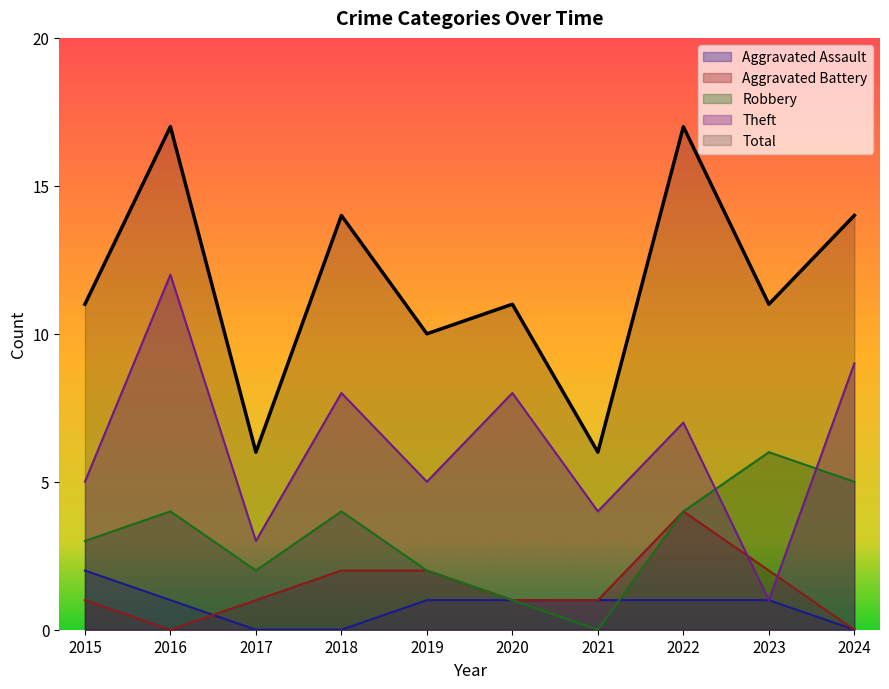

At 2019, list the series in order from smallest to largest.

Aggravated Assault, Aggravated Battery, Robbery, Theft, Total